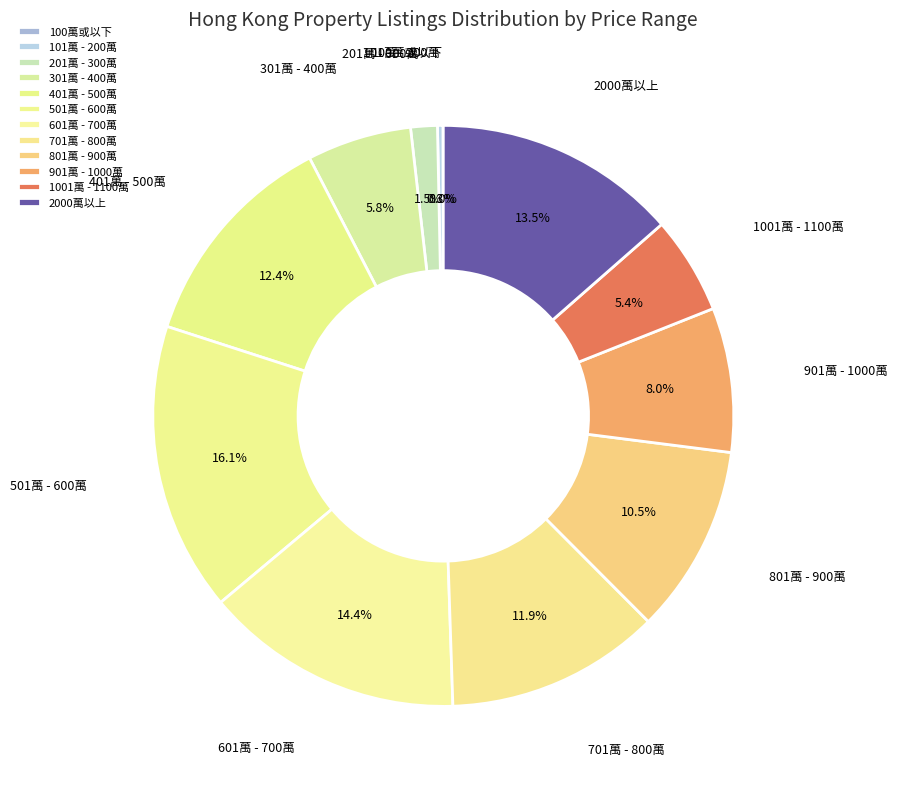

Approximately how many times larger is the value at 201萬 - 300萬 compared to 301萬 - 400萬?

0.3